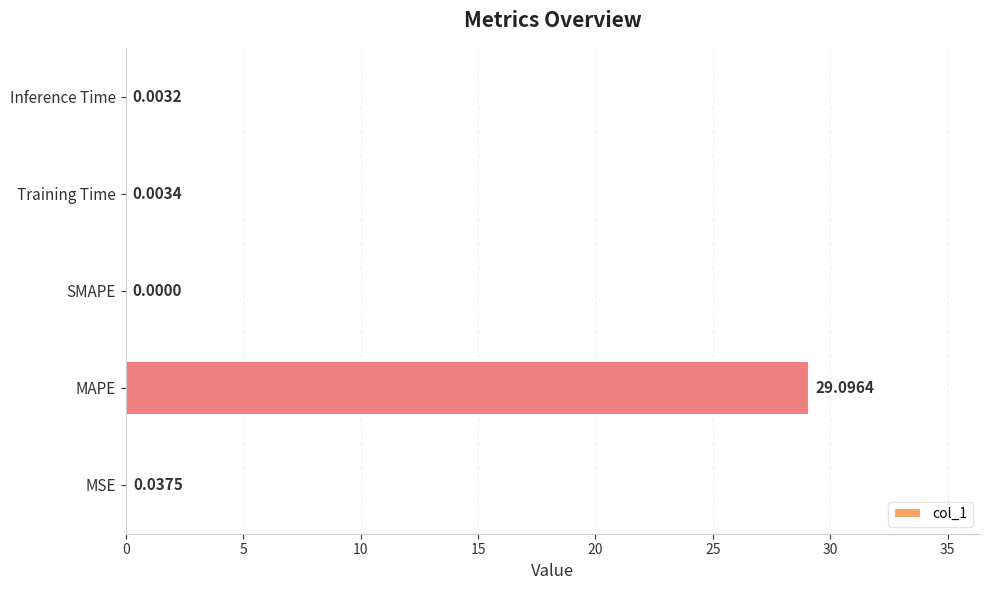

What is the sum of all values?

29.1